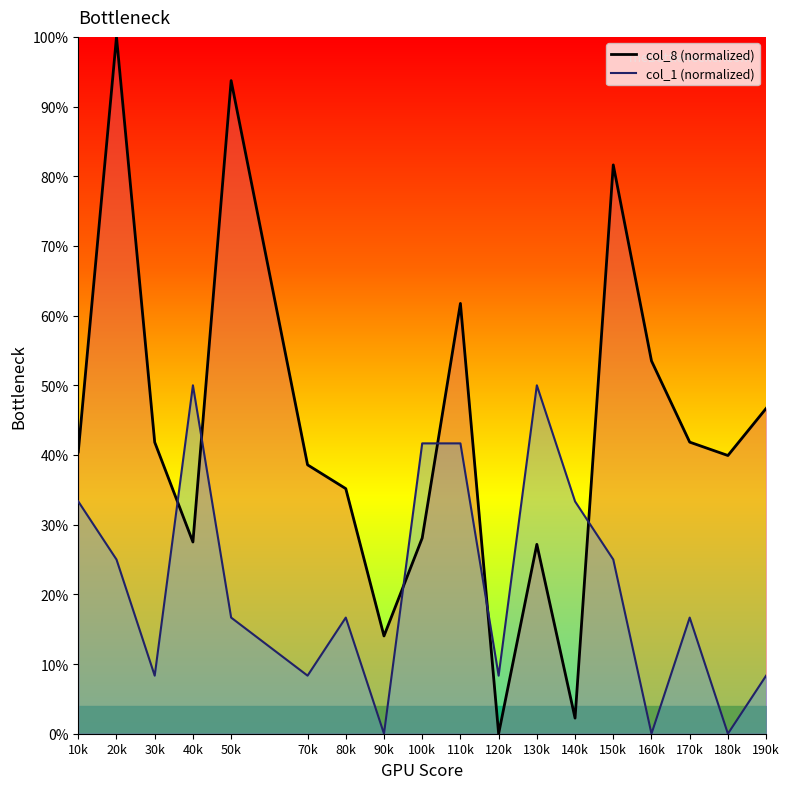

Reading left to right, list all the values displayed in this chart.

col_8 line: 0.4	1.0	0.4	0.3	0.9	0.4	0.4	0.1	0.3	0.6	0.0	0.3	0.0	0.8	0.5	0.4	0.4	0.5
col_1 line: 0.3	0.2	0.1	0.5	0.2	0.1	0.2	0.0	0.4	0.4	0.1	0.5	0.3	0.2	0.0	0.2	0.0	0.1